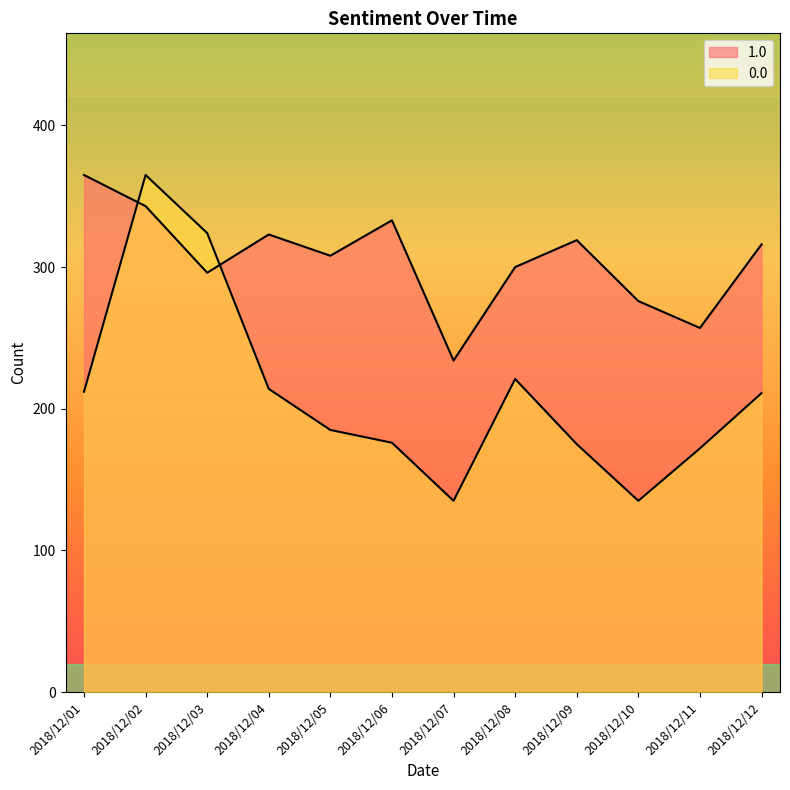

Which series ends up on top after the final intersection of 0.0 and 1.0?

1.0